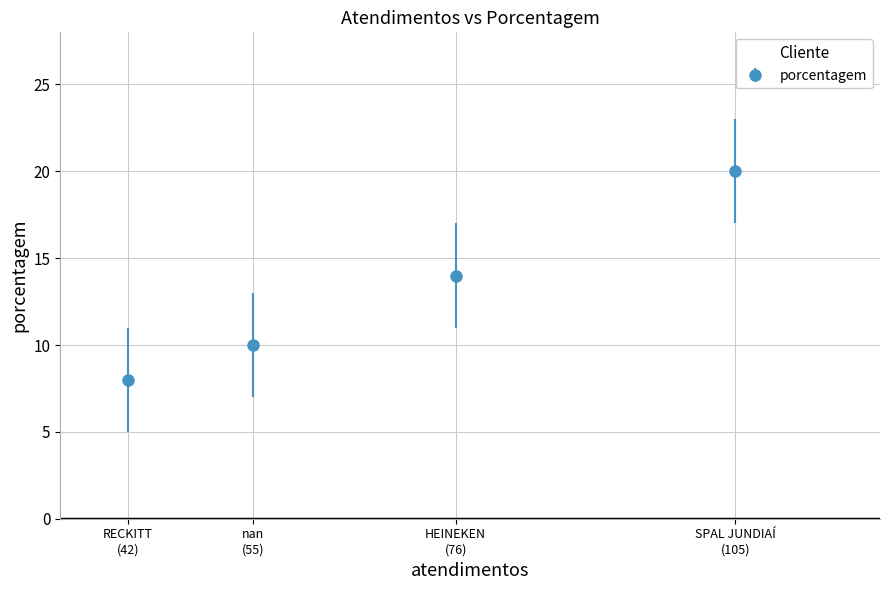

What is the difference between the maximum and second lowest values?

10